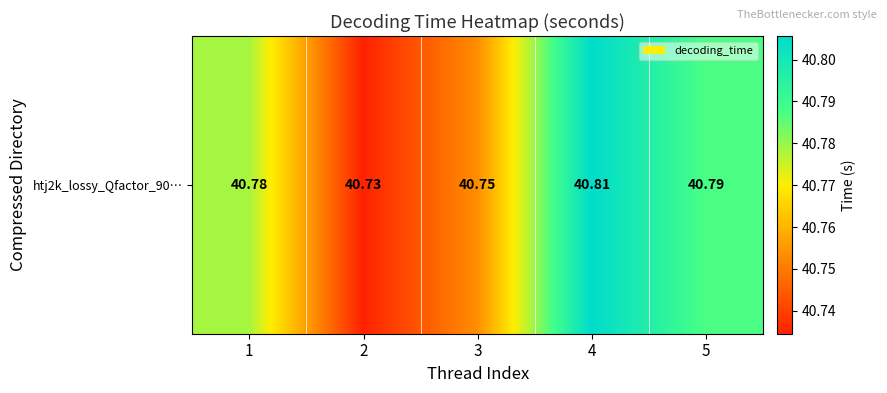

Is it true that the value at 3 is 71.8?

False